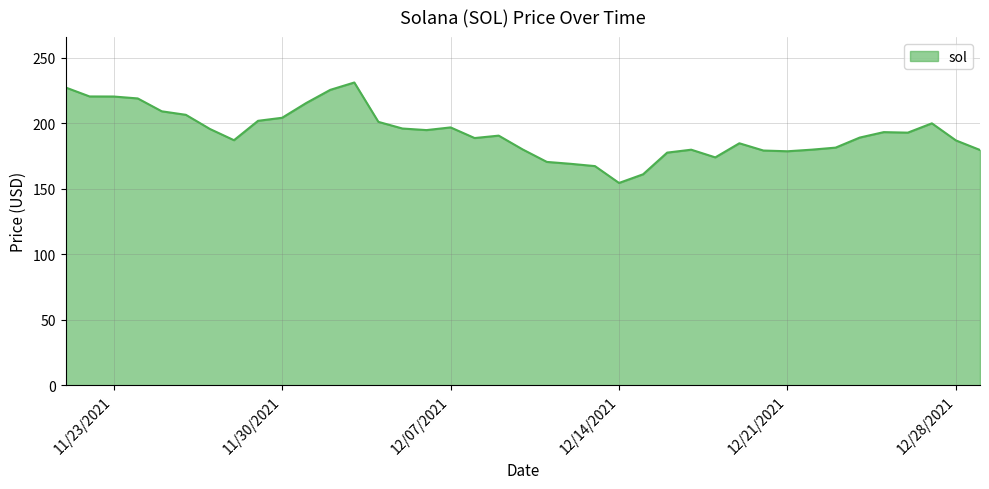

Approximately how many times larger is the value at 11/21/2021 compared to 11/30/2021?

1.1